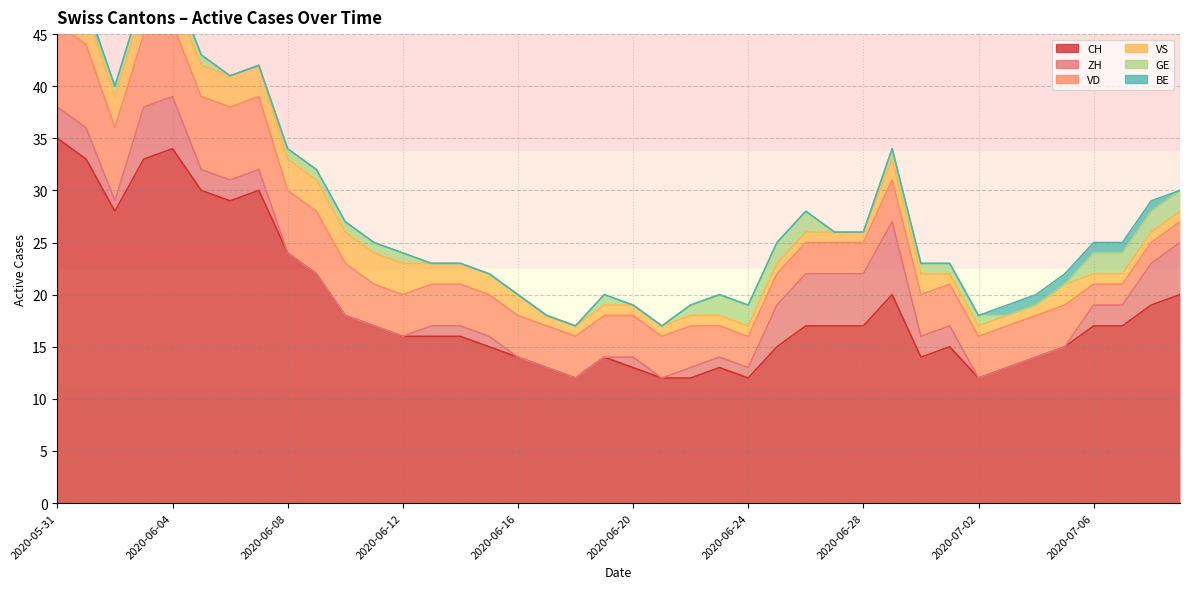

At which label does GE first exceed 1?

2020-06-23